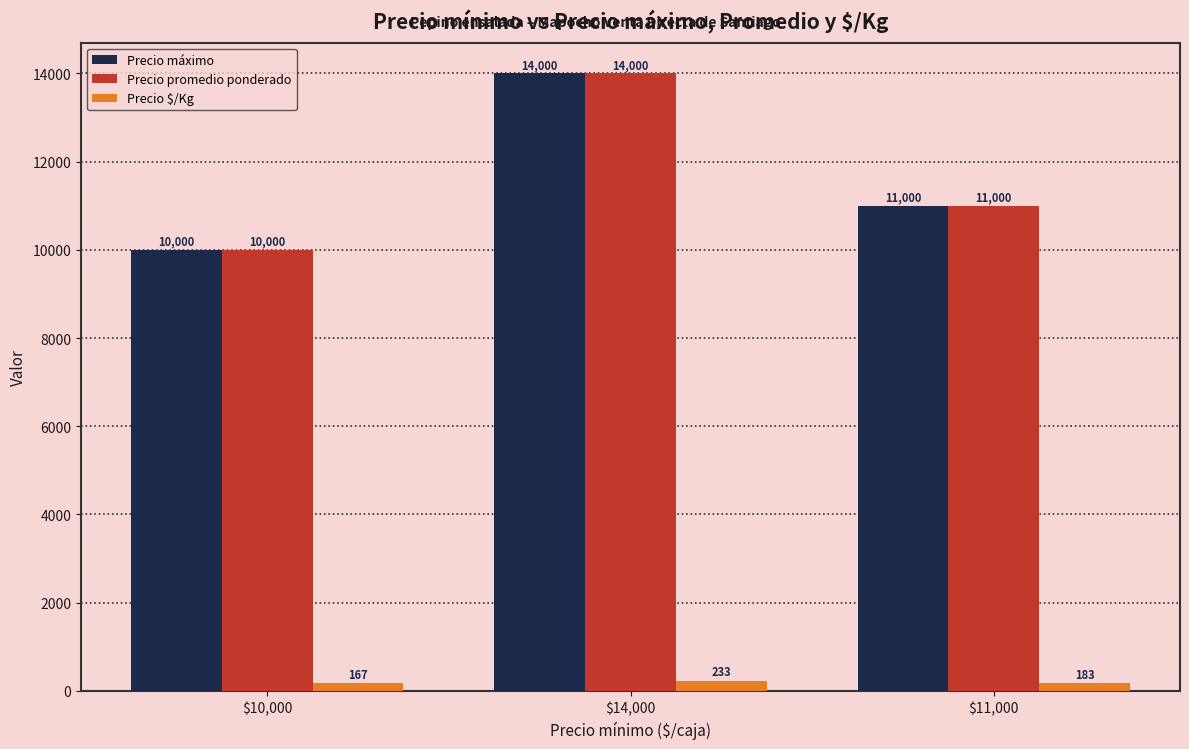

Reading left to right, transcribe all the data shown in this chart.

Precio máximo: 10000	14000	11000
Precio promedio ponderado: 10000	14000	11000
Precio $/Kg: 167	233	183